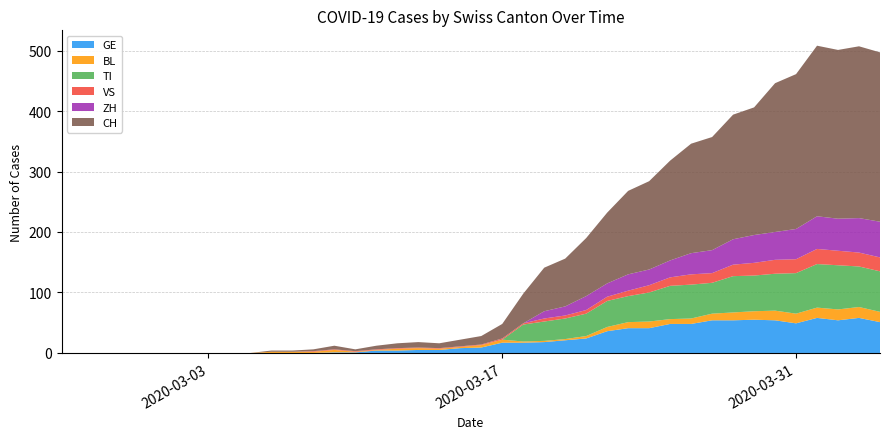

Reading right to left, list all the values displayed in this chart.

GE: 51	58	54	58	49	54	55	54	54	48	48	41	41	36	24	21	18	17	17	9	8	5	5	4	4	1	1	0	0	0	0	0	0	0	0	0	0	0	0	0
BL: 17	18	18	17	16	16	14	13	11	9	8	11	10	7	4	2	2	2	5	4	2	2	3	3	1	1	4	2	2	2	0	0	0	0	0	0	0	0	0	0
TI: 67	67	73	72	67	61	59	60	51	56	55	48	43	43	37	34	32	28	0	0	0	0	0	0	0	0	0	0	0	0	0	0	0	0	0	0	0	0	0	0
VS: 23	23	24	25	23	23	21	19	16	17	14	12	9	7	6	5	5	2	2	1	1	1	1	1	1	1	1	1	0	0	0	0	0	0	0	0	0	0	0	0
ZH: 59	57	53	54	50	46	46	42	38	35	28	26	27	22	23	15	12	0	0	0	0	0	0	0	0	0	0	0	0	0	0	0	0	0	0	0	0	0	0	0
CH: 280	284	279	282	256	246	211	206	187	181	165	146	138	117	96	79	72	49	24	14	11	8	9	8	6	3	6	3	2	2	0	0	0	0	0	0	0	0	0	0